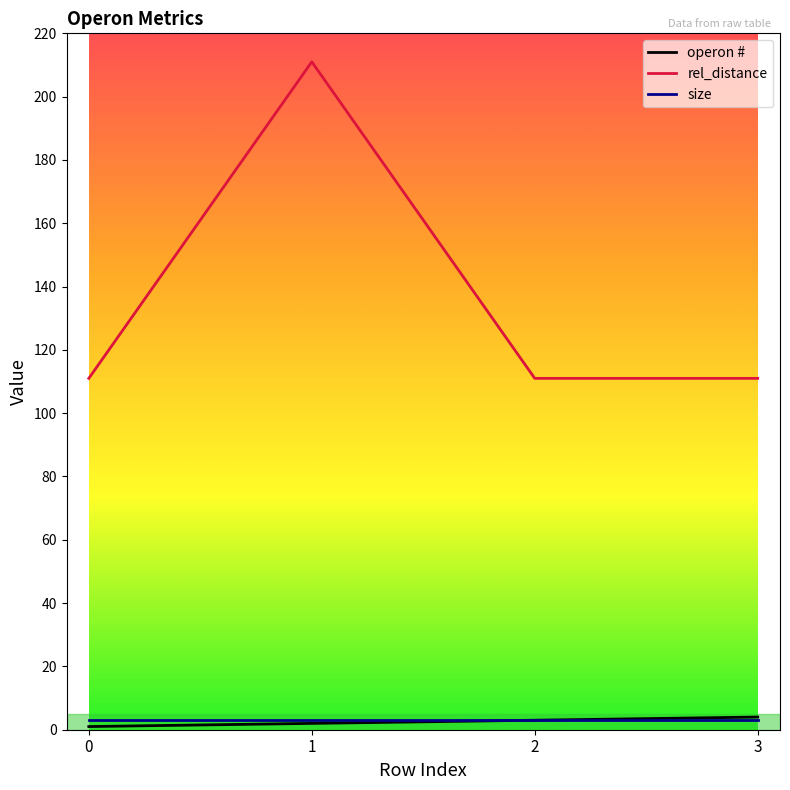

The value of rel_distance at 2 is 67. True or false?

False